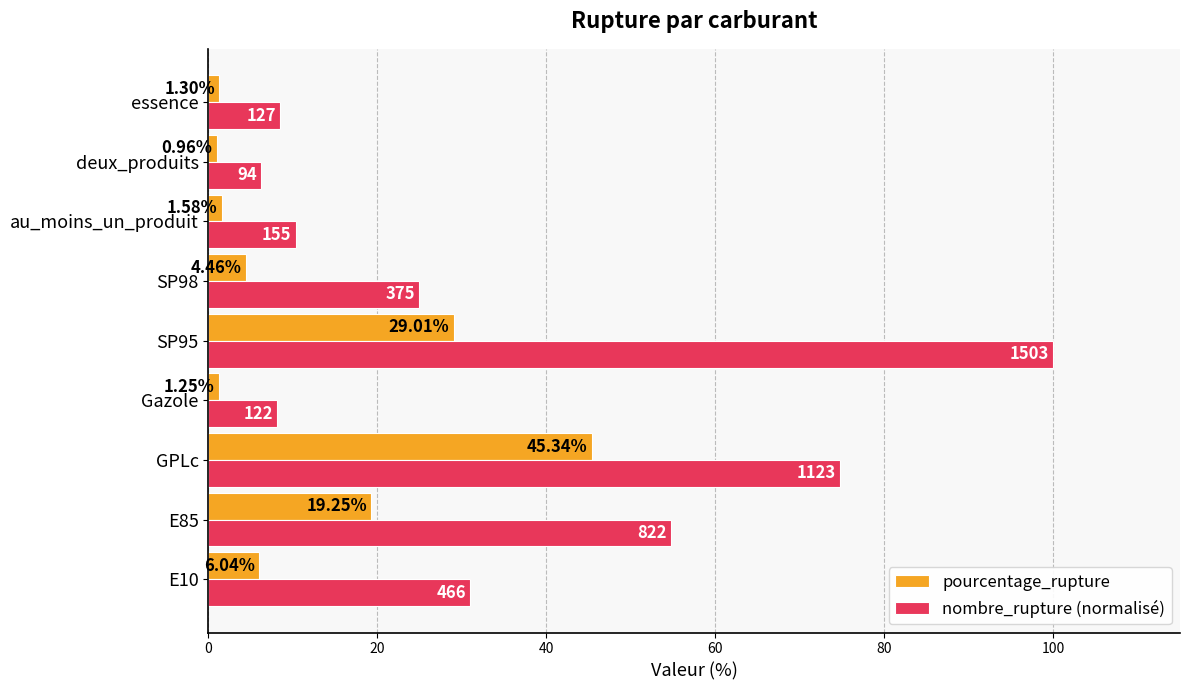

Which series changed the most between Gazole and SP95?

nombre_rupture (normalisé)